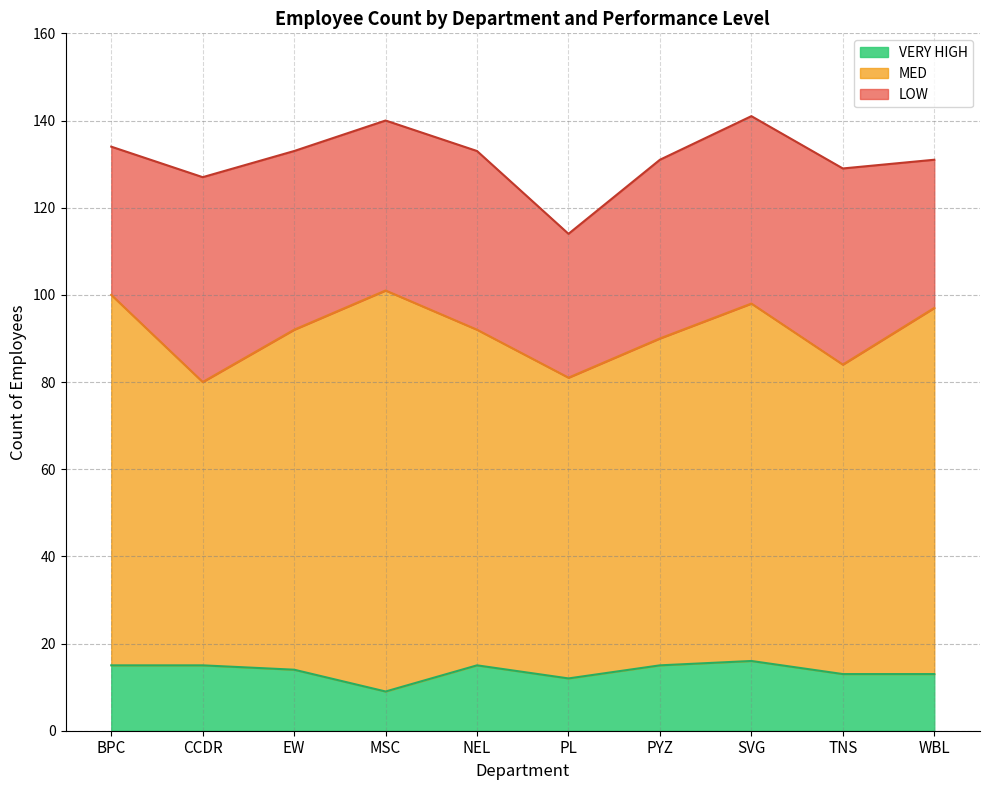

Reading right to left, what are all the values shown in this chart?

LOW: WBL=34	TNS=45	SVG=43	PYZ=41	PL=33	NEL=41	MSC=39	EW=41	CCDR=47	BPC=34
MED: WBL=84	TNS=71	SVG=82	PYZ=75	PL=69	NEL=77	MSC=92	EW=78	CCDR=65	BPC=85
VERY HIGH: WBL=13	TNS=13	SVG=16	PYZ=15	PL=12	NEL=15	MSC=9	EW=14	CCDR=15	BPC=15